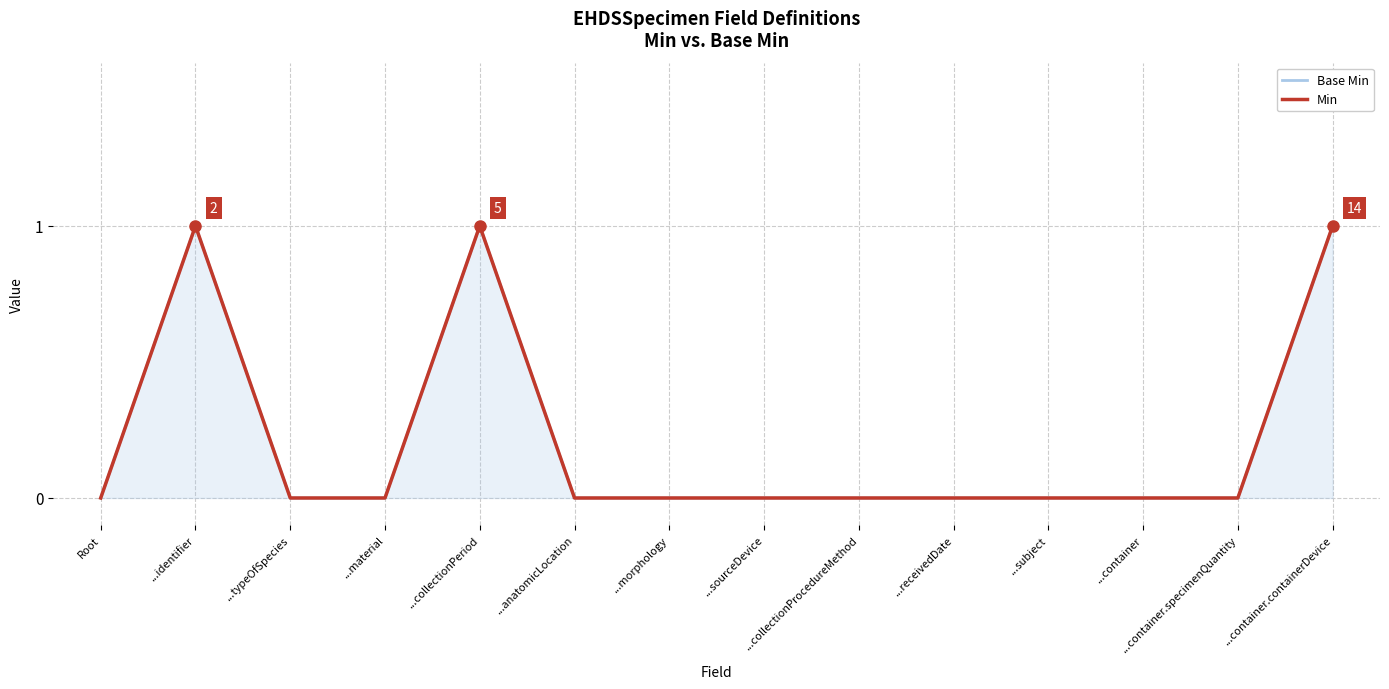

Rank the series by their maximum value, from lowest to highest.

Base Min, Min